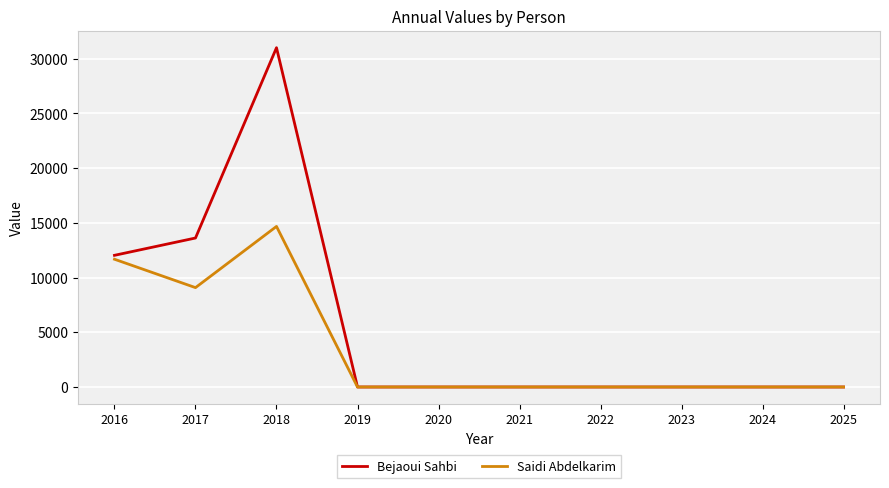

Which series has the largest total across all categories?

Bejaoui Sahbi